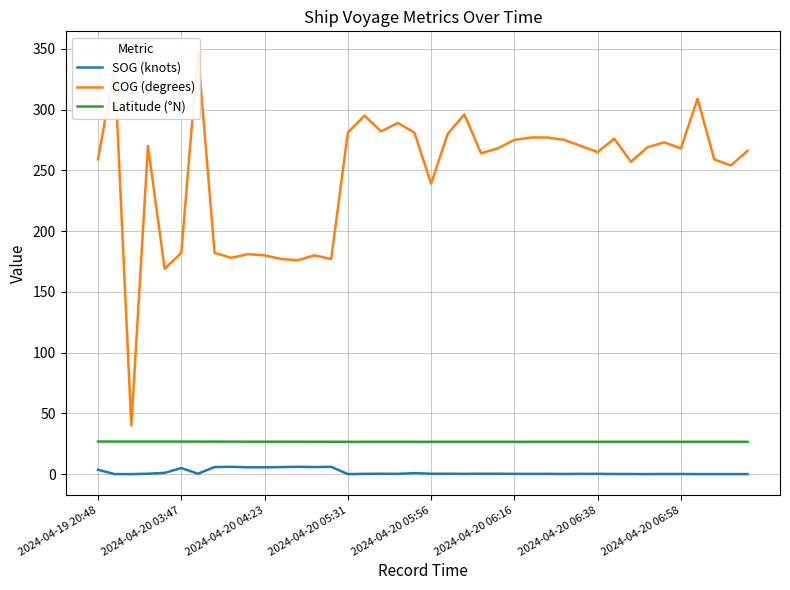

What is the average value of the SOG (knots) series?

1.5